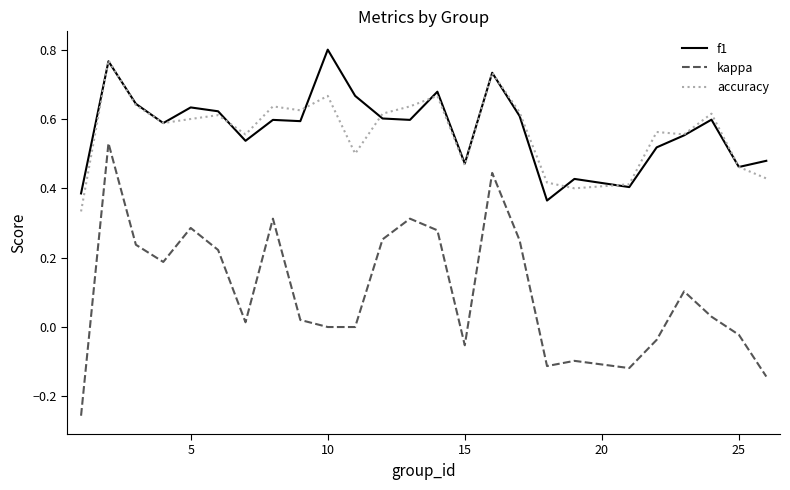

At how many categories does at least one series exceed 0?

25